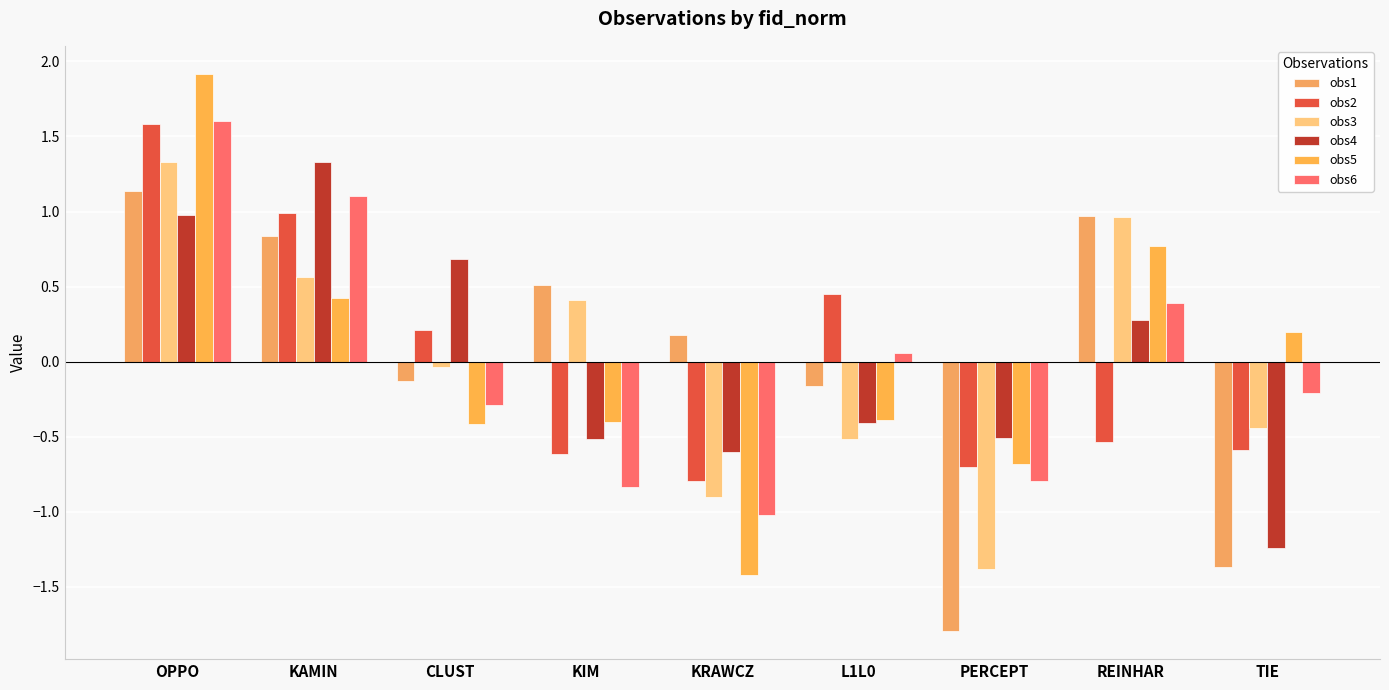

Which series has the widest spread of values?

obs5